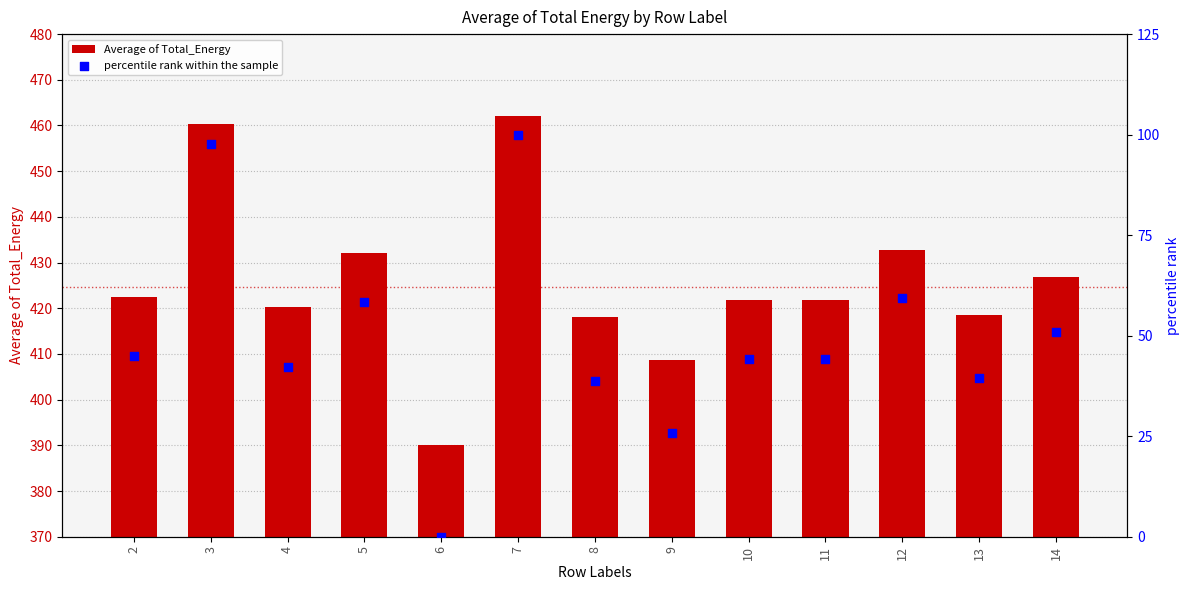

Which series contains the highest Y value?

Average of Total_Energy